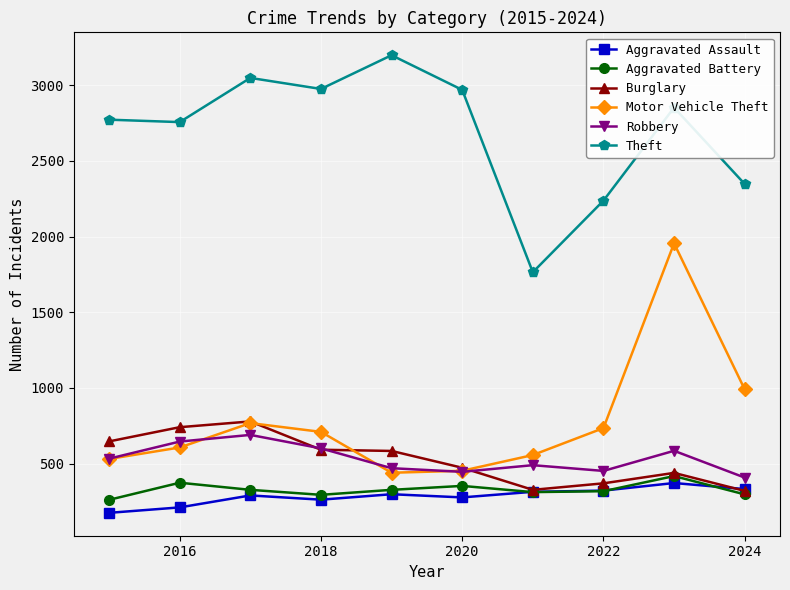

In Aggravated Assault, how many points are lower than both neighbors (excluding endpoints)?

2